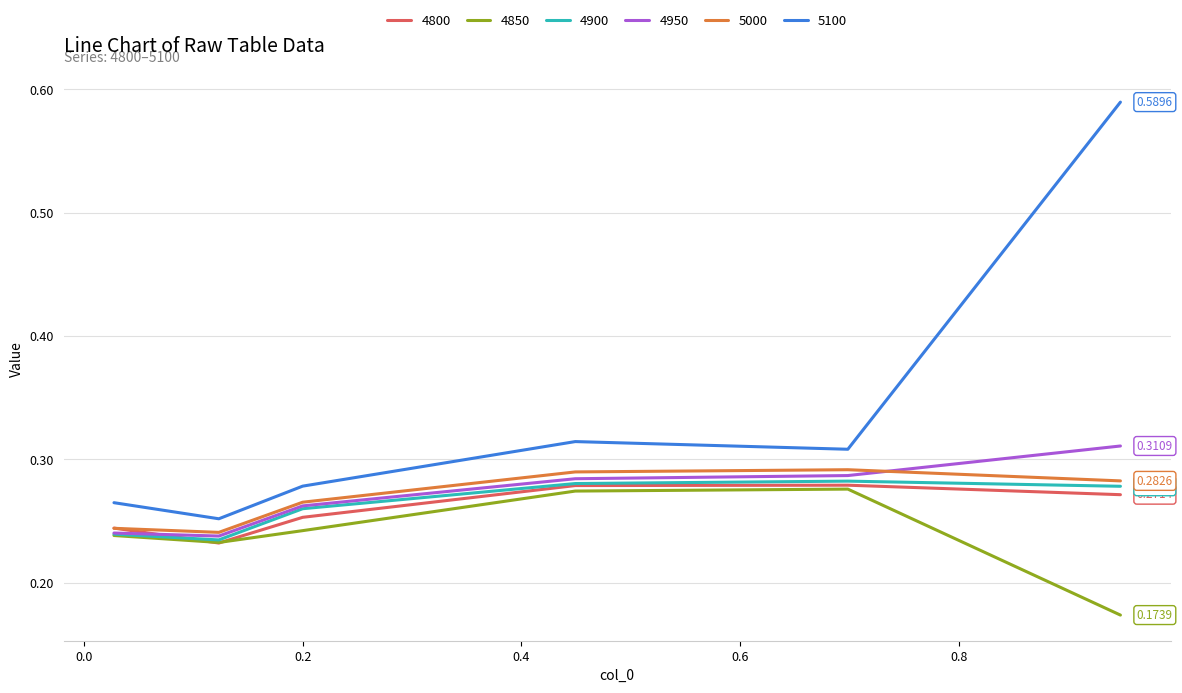

Which series has the widest spread of values?

5100